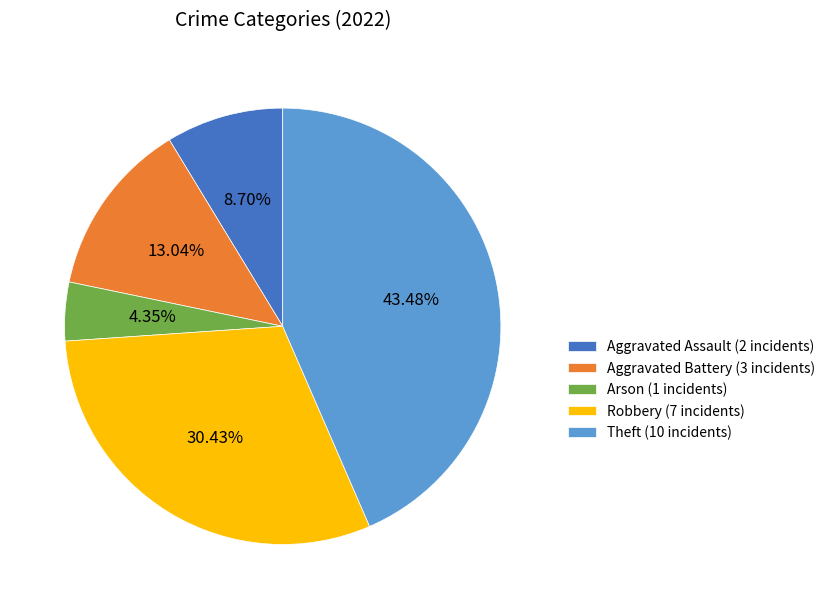

Combined, do Aggravated Assault (2 incidents) and Robbery (7 incidents) account for over 50%?

No